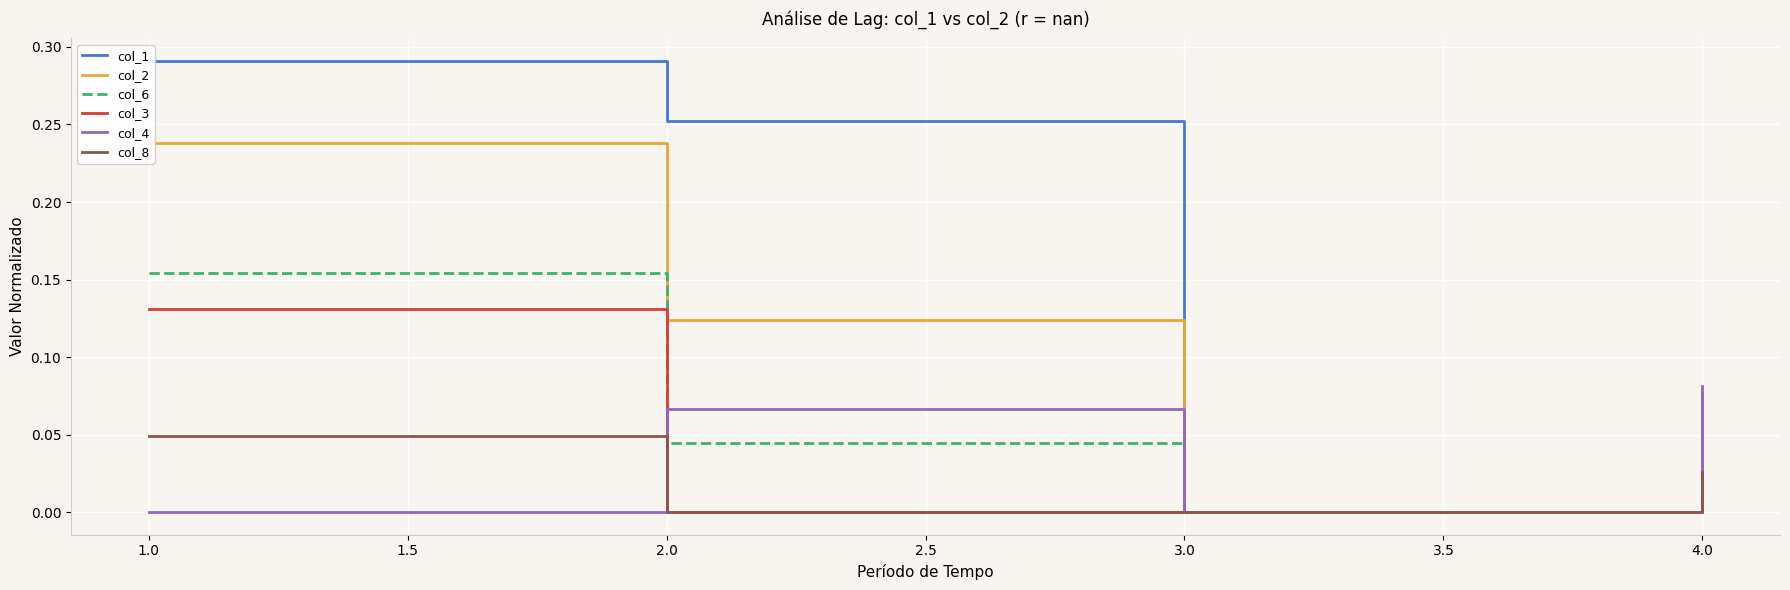

List the series in order of their peak value, lowest first.

col_8, col_4, col_3, col_6, col_2, col_1